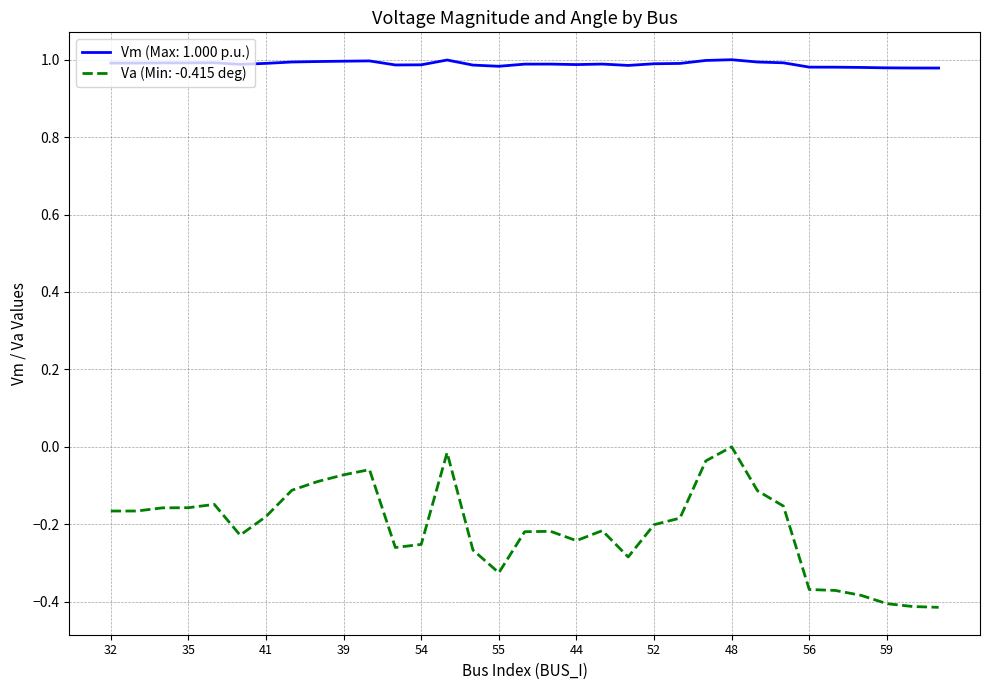

True or false: Va (Min: -0.415 deg) and Vm (Max: 1.000 p.u.) cross at least once.

False